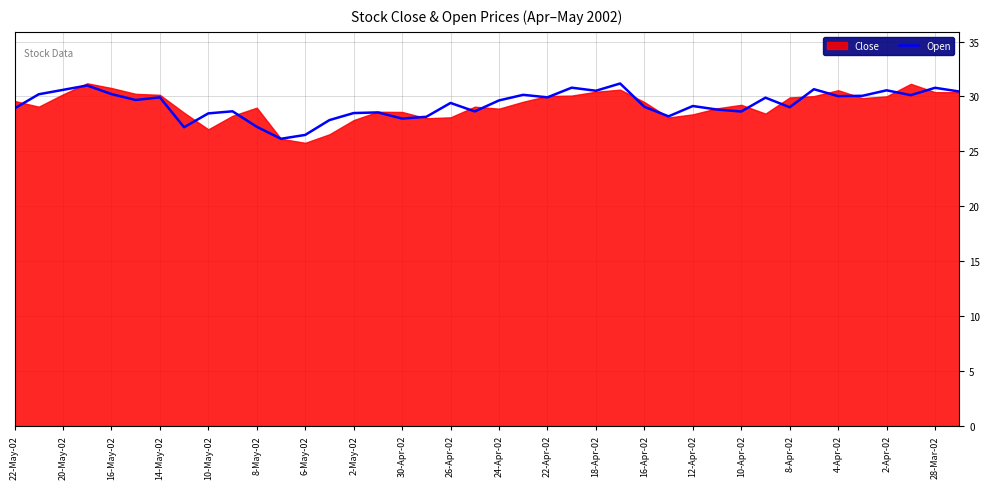

Approximately how many times larger is the value at 30-Apr-02 compared to 12-Apr-02?

1.0